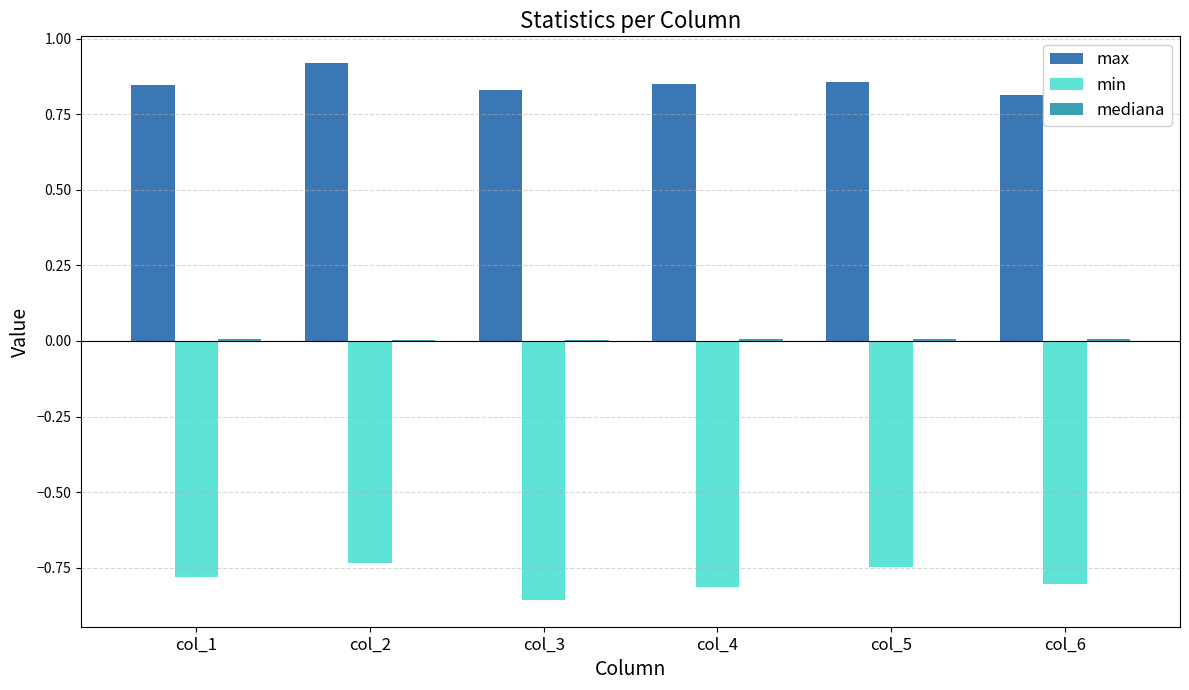

Is the value of min at col_5 greater than the value of max at col_6?

No